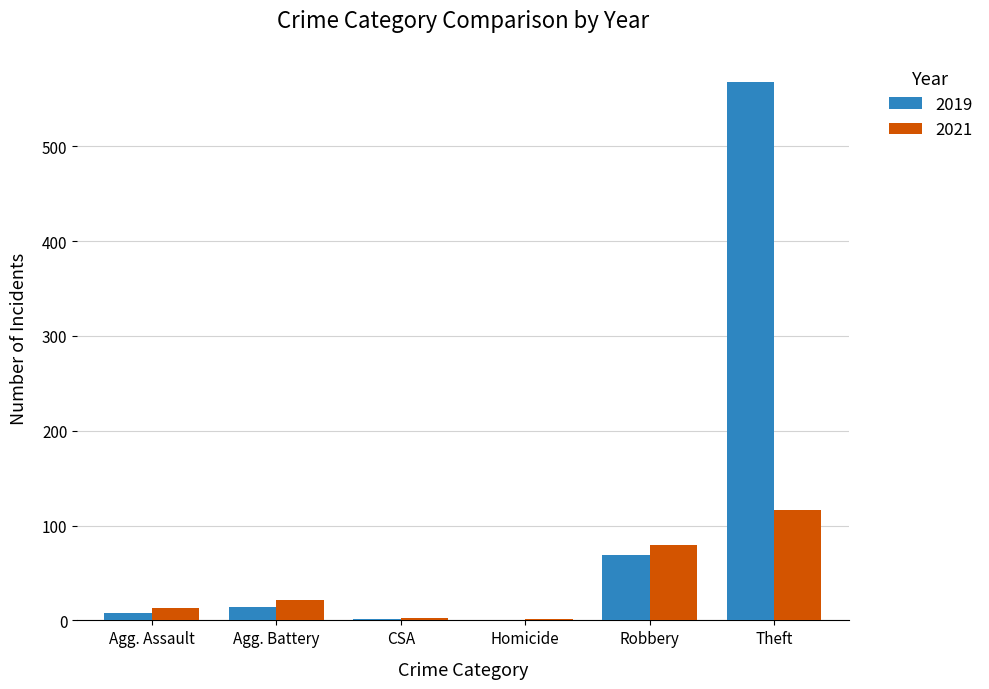

At which label is 2021 closest to 58?

Robbery